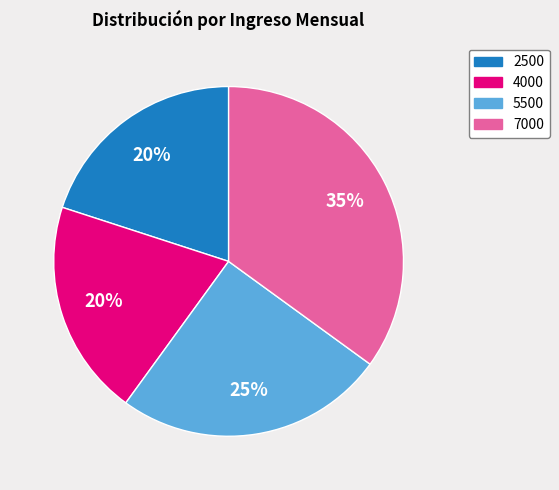

Is 5500 the majority of the pie?

No